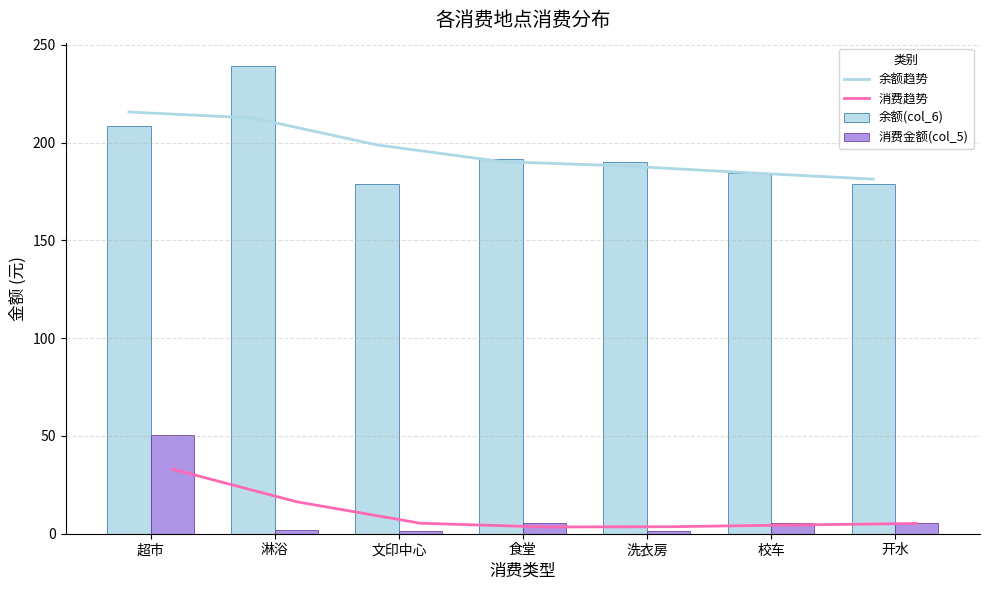

What are all the series names shown in the legend?

余额趋势, 消费趋势, 余额(col_6), 消费金额(col_5)